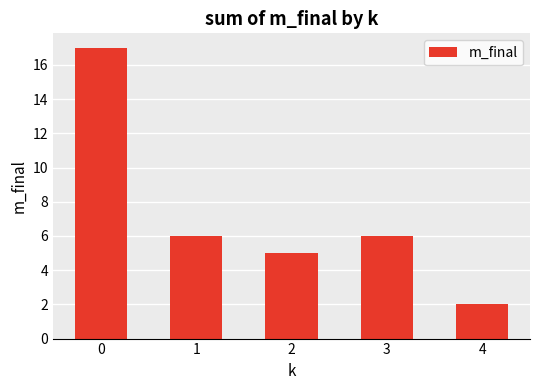

What is the average value?

7